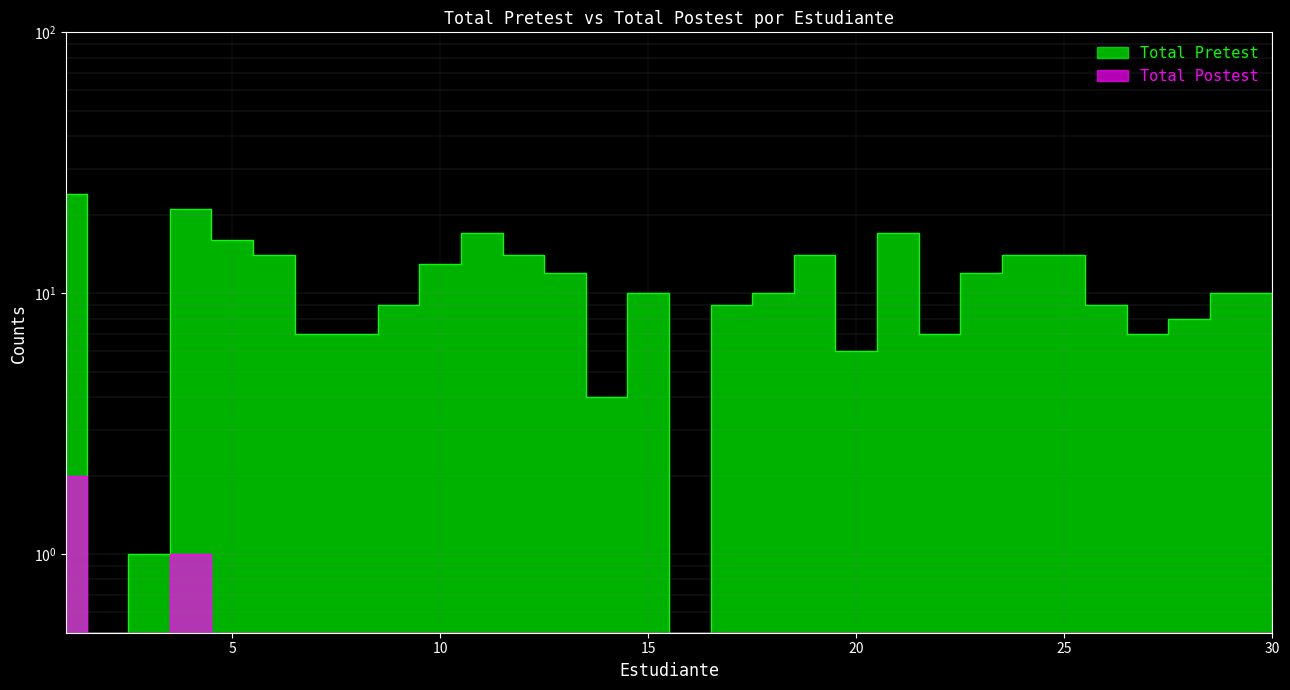

What is the value of the Total Postest point at the 15th from the left?

0.5